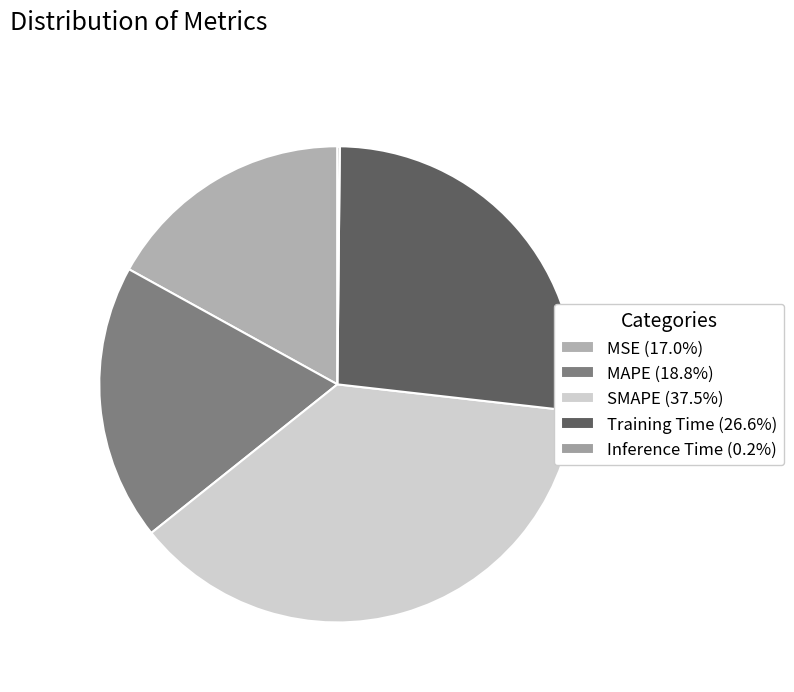

What is the smallest slice in the pie chart?

Inference Time